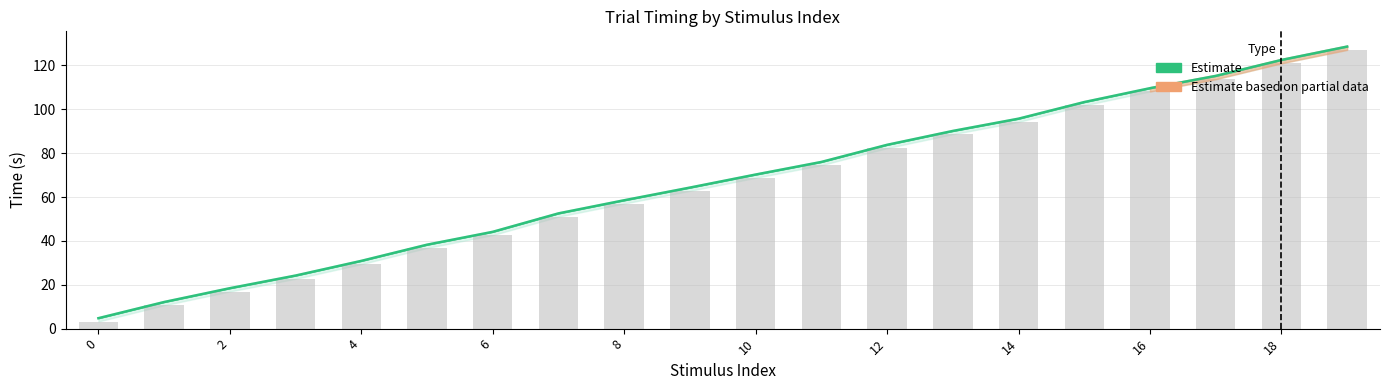

Are the bars horizontal?

No